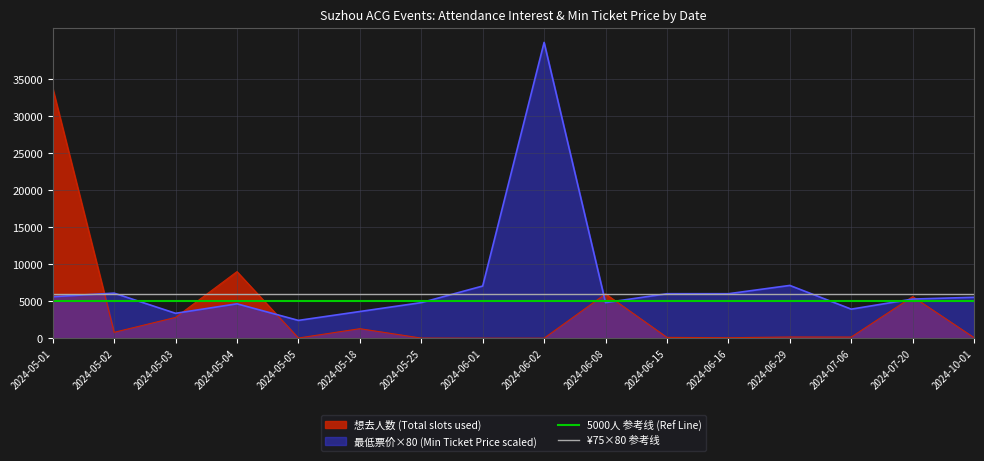

Count the number of data series in this chart.

2